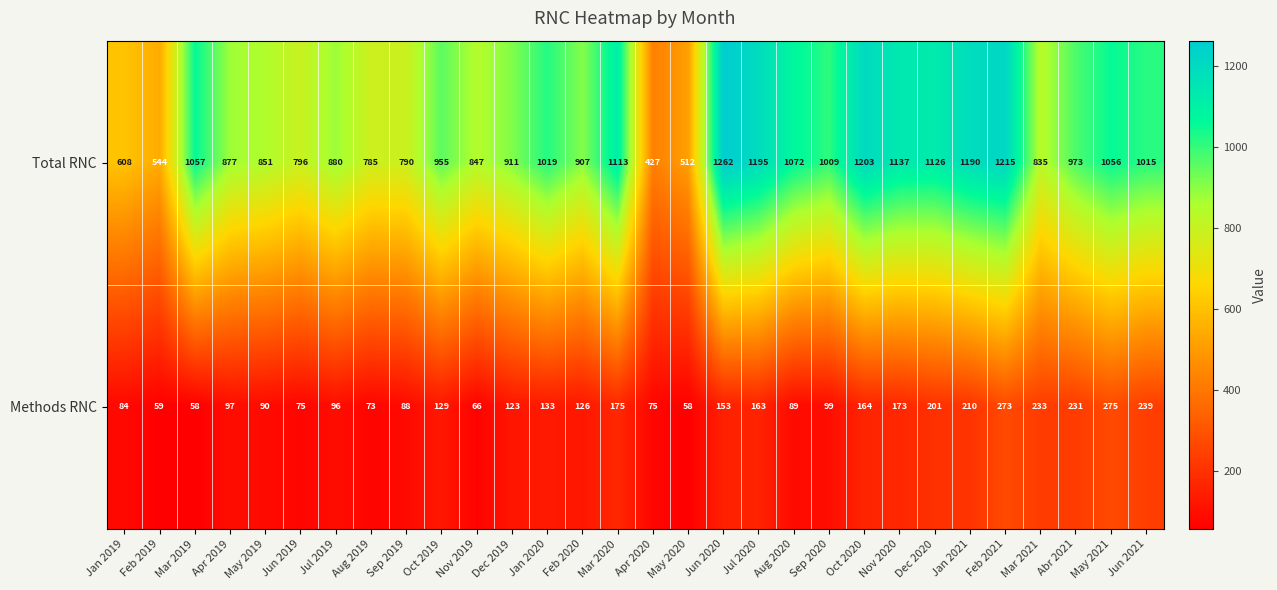

What is the smallest value displayed?

58